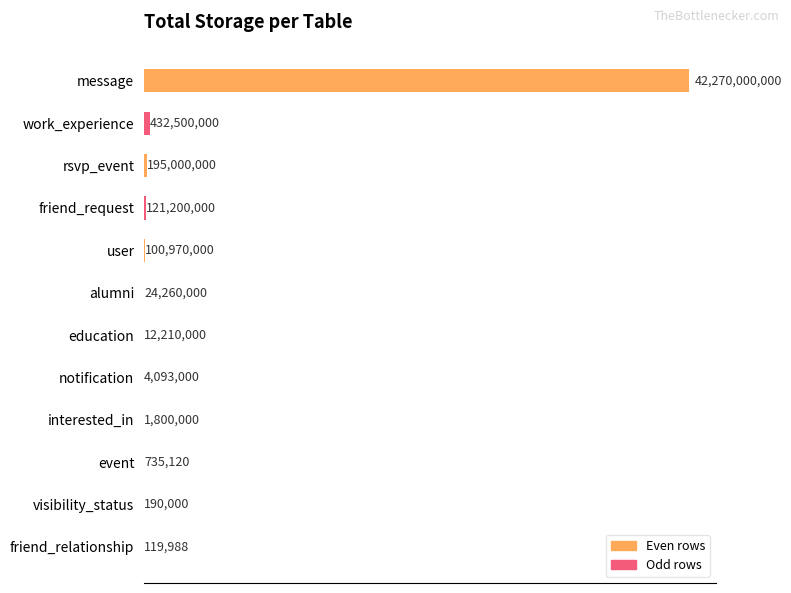

What is the difference between the second highest and minimum values?

432380012